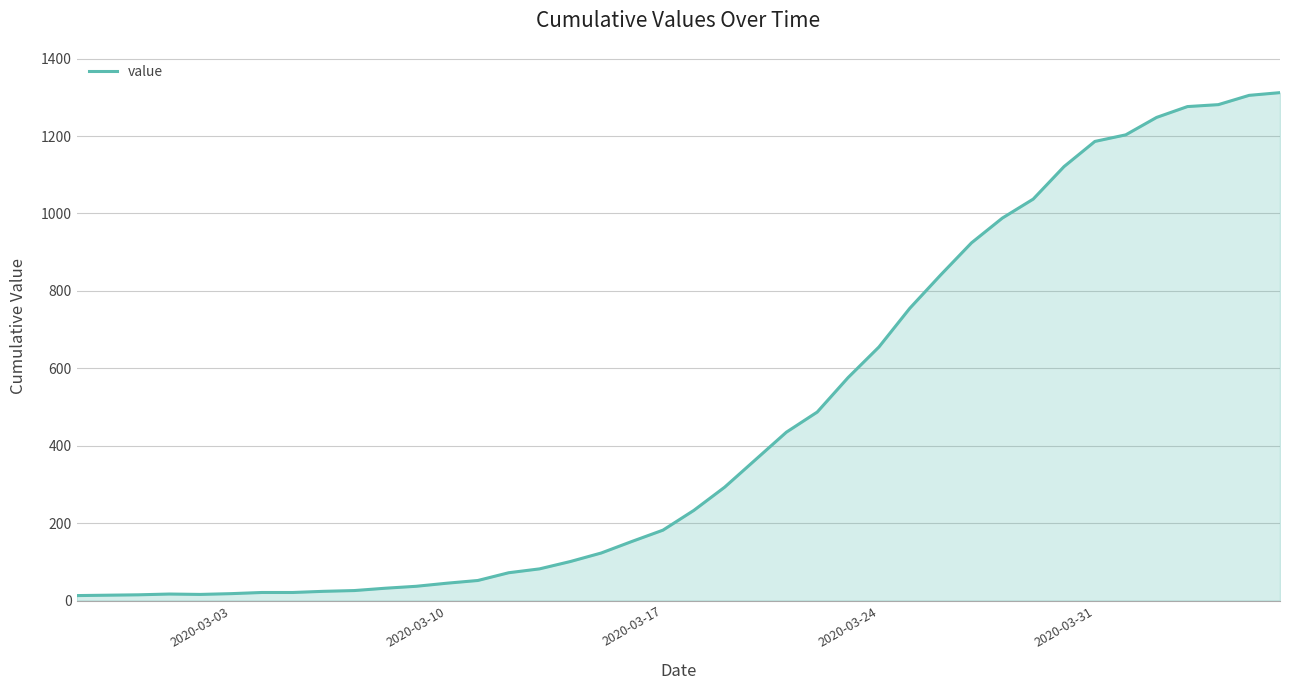

What is the difference between the maximum and minimum values?

1299